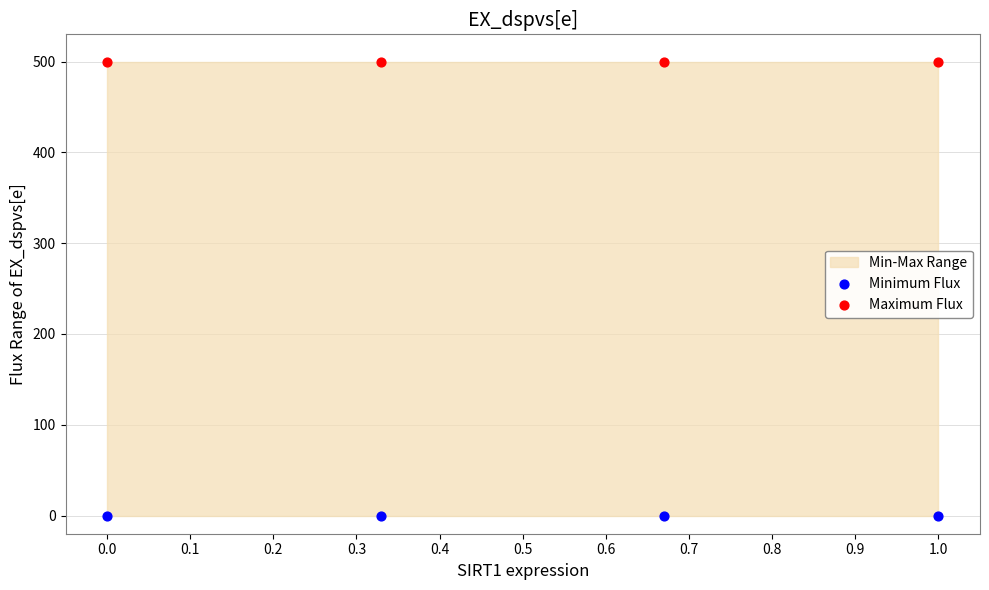

Which series reaches the maximum Y coordinate?

Maximum Flux